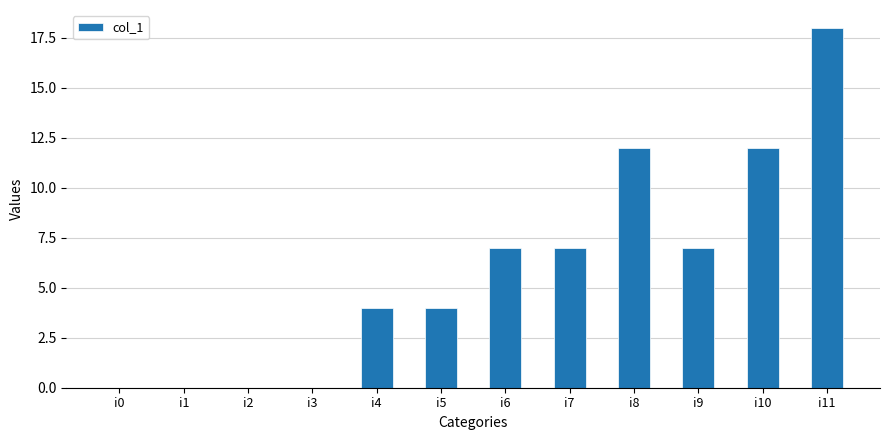

What is the change in value from i0 to i6?

+7